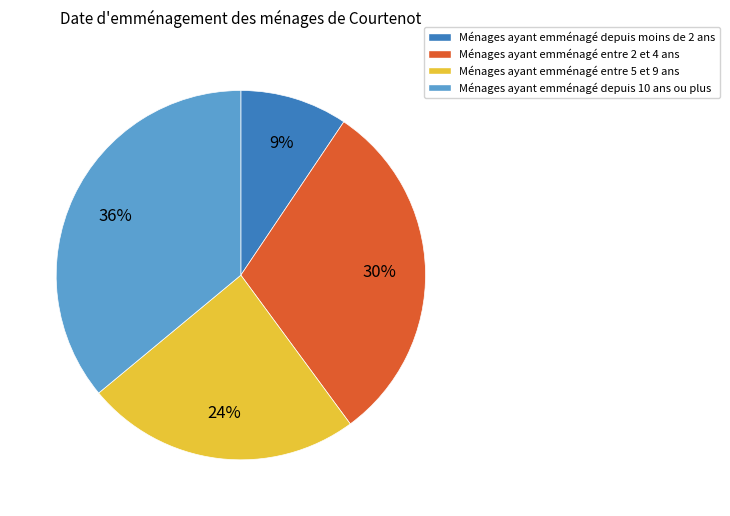

How many slices are in this pie chart?

4